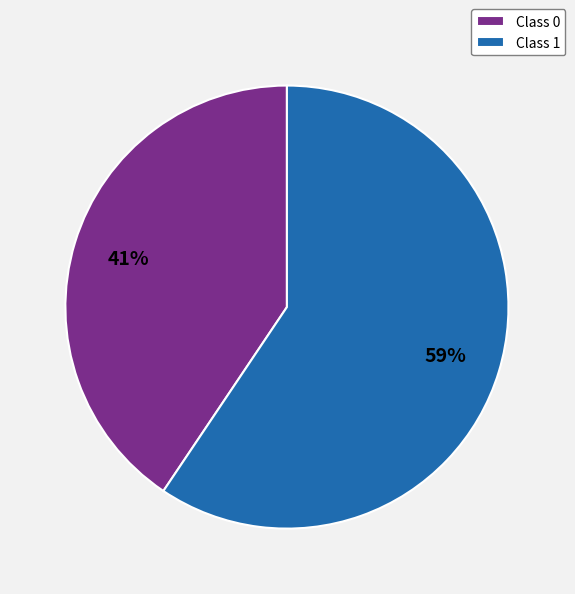

Is there a majority slice in this chart?

Yes